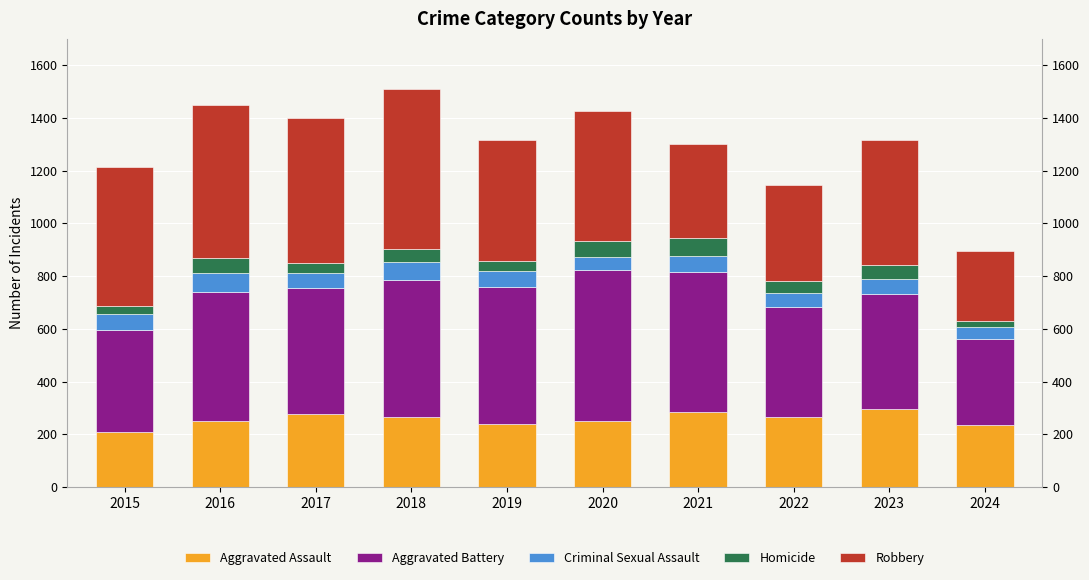

True or false: Criminal Sexual Assault has a value of 18 at 2015.

False